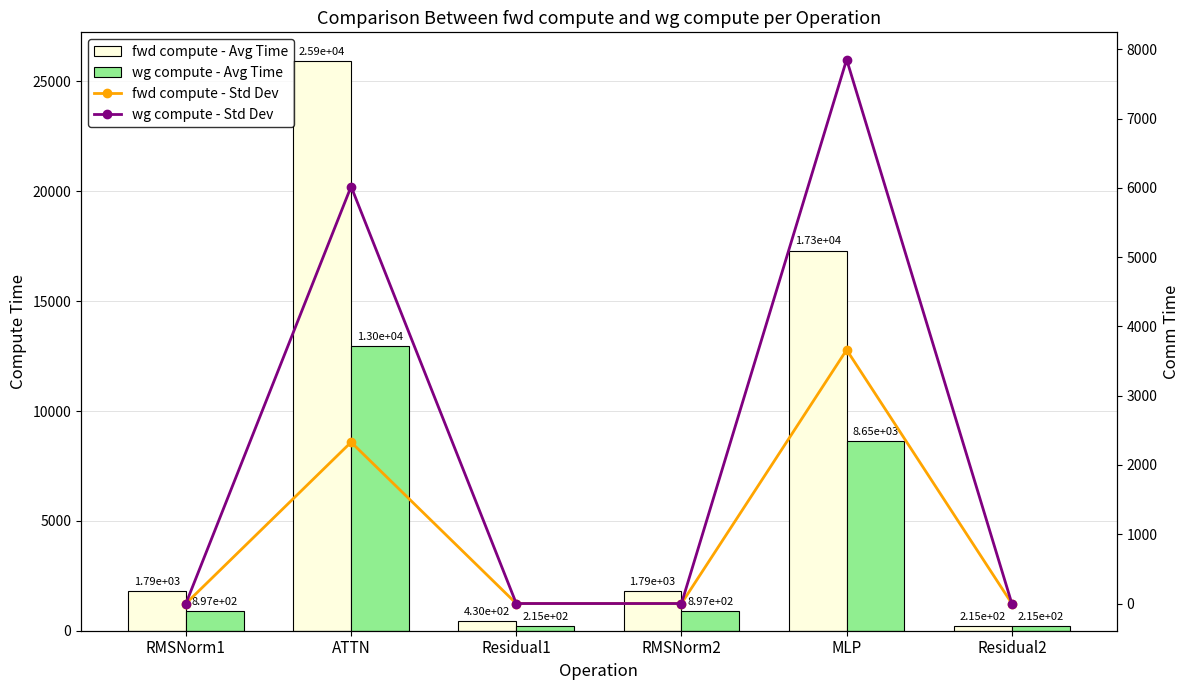

How many values in the fwd compute - Std Dev series exceed 0?

2